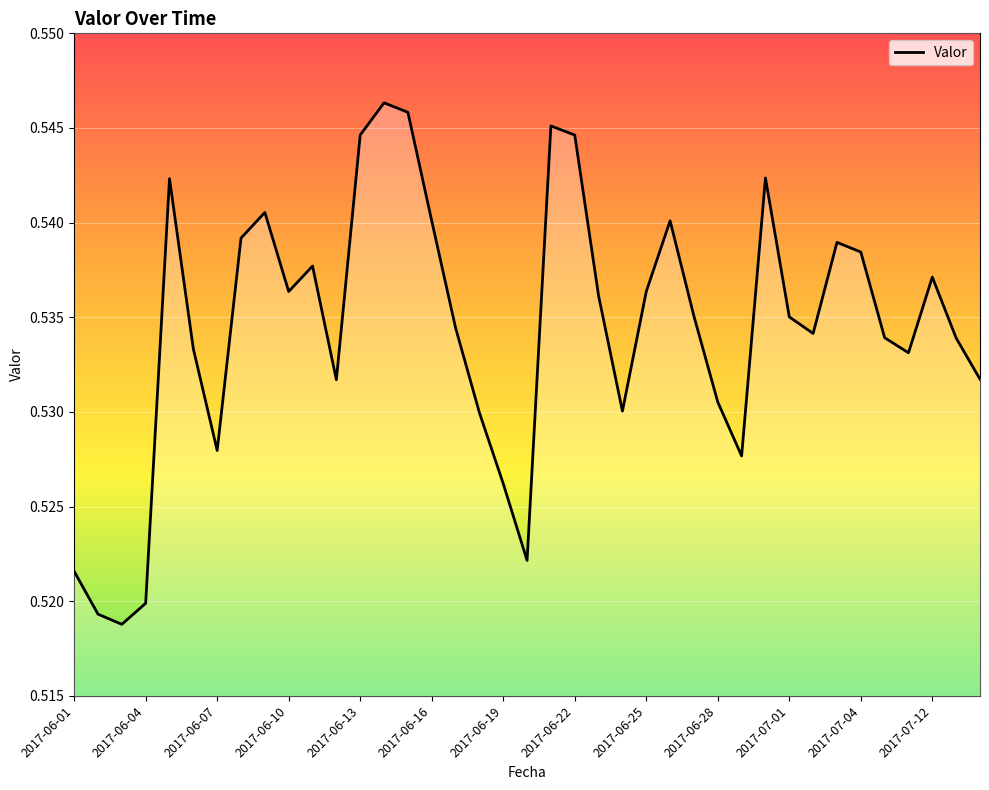

Is it true that the value at 2017-07-01 is 1.0?

False